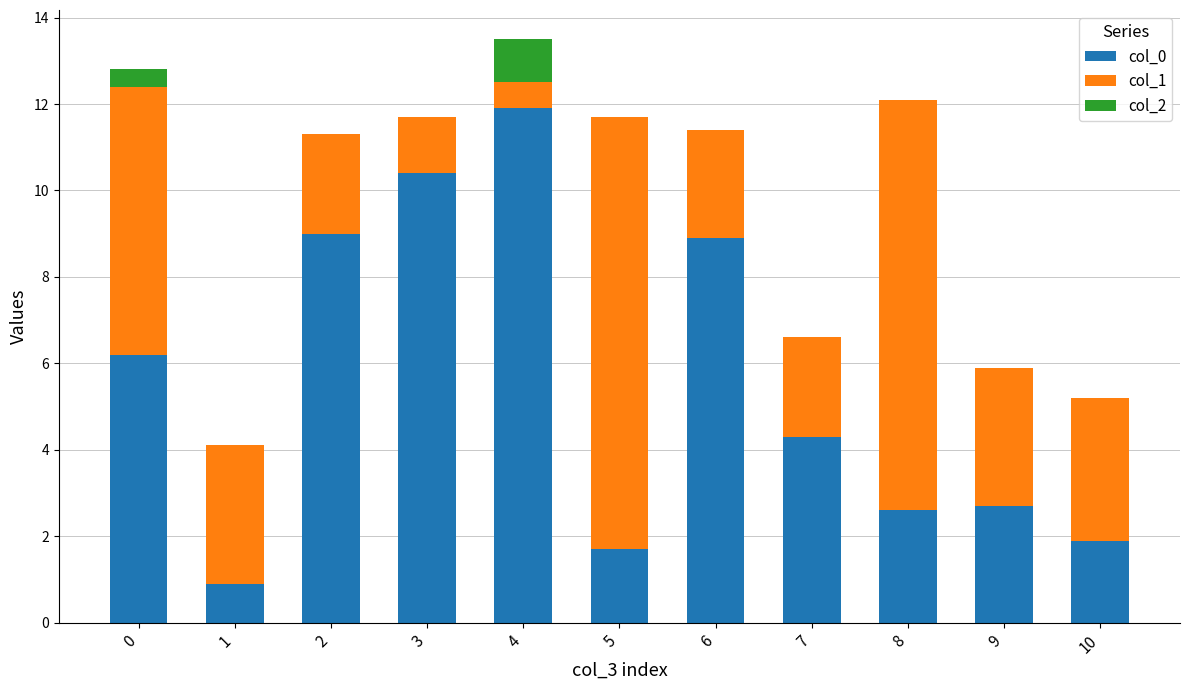

Is it true that col_0 equals 12.8 at 6?

False